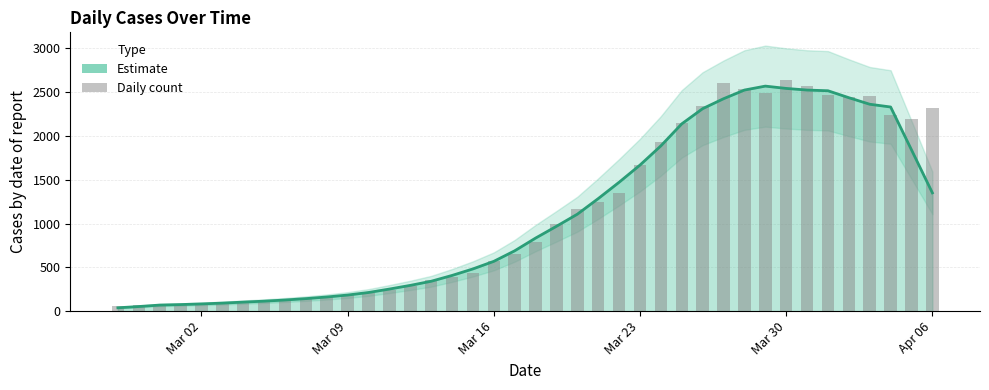

Does the chart contain any negative values?

No